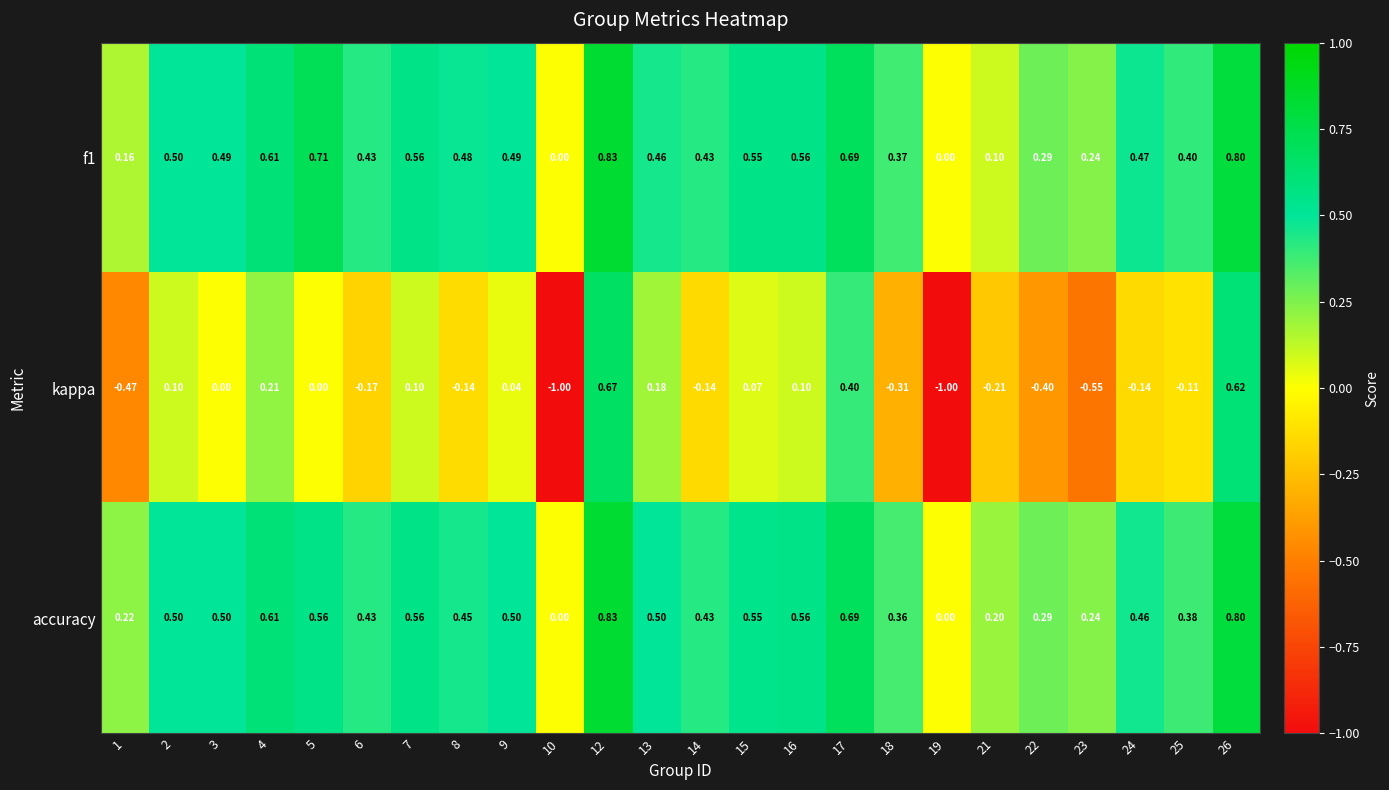

Between 17 and 22, which series saw the biggest shift?

kappa